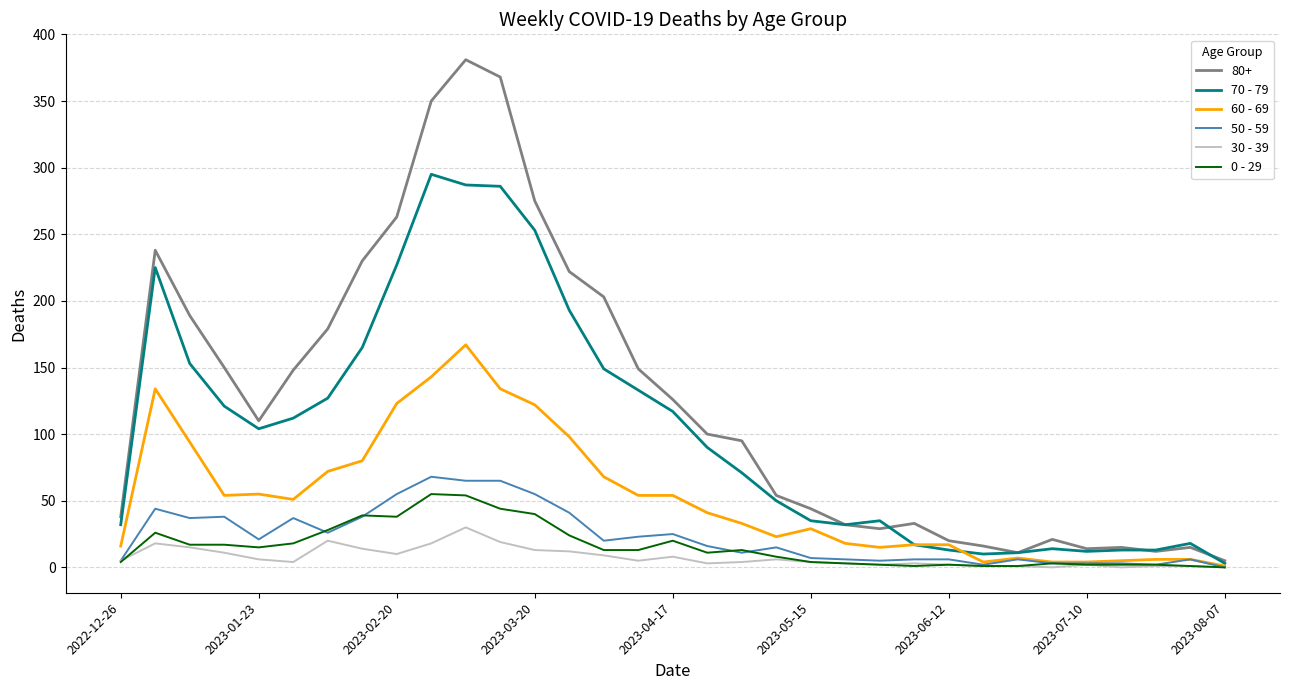

What is the difference between the maximum and second lowest values in the 70 - 79 series?

285